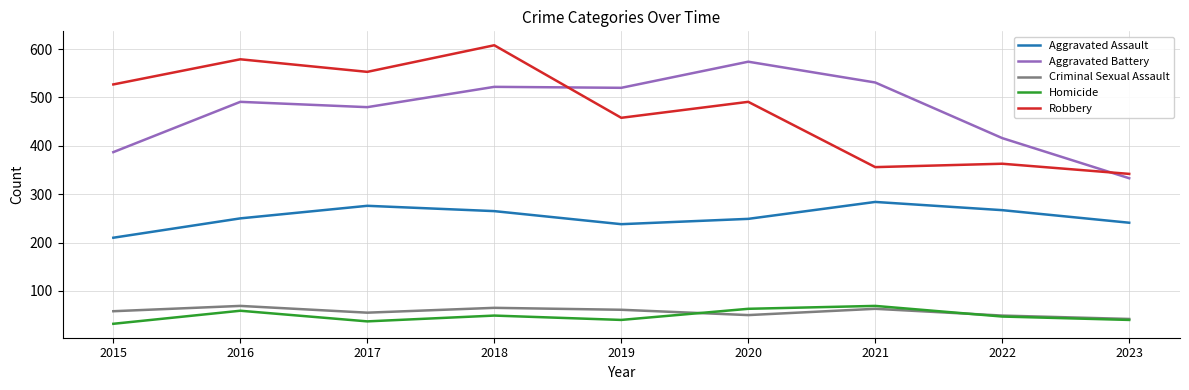

At which category does Robbery reach its first local peak?

2016